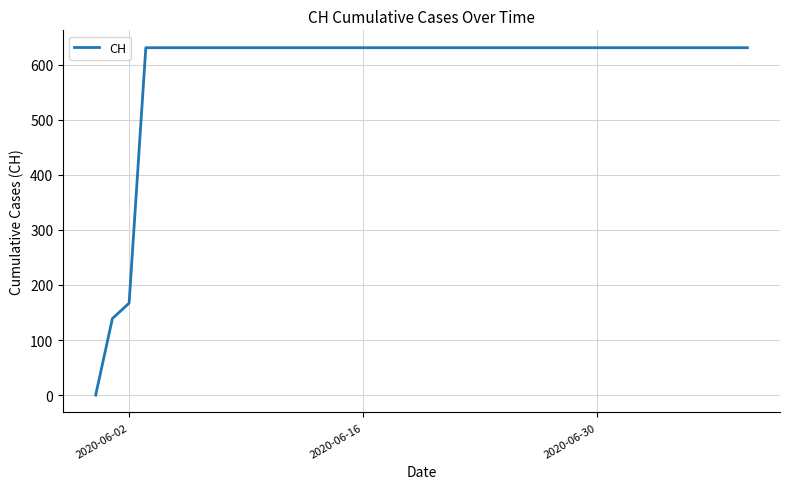

What is the difference between the maximum and minimum values?

631